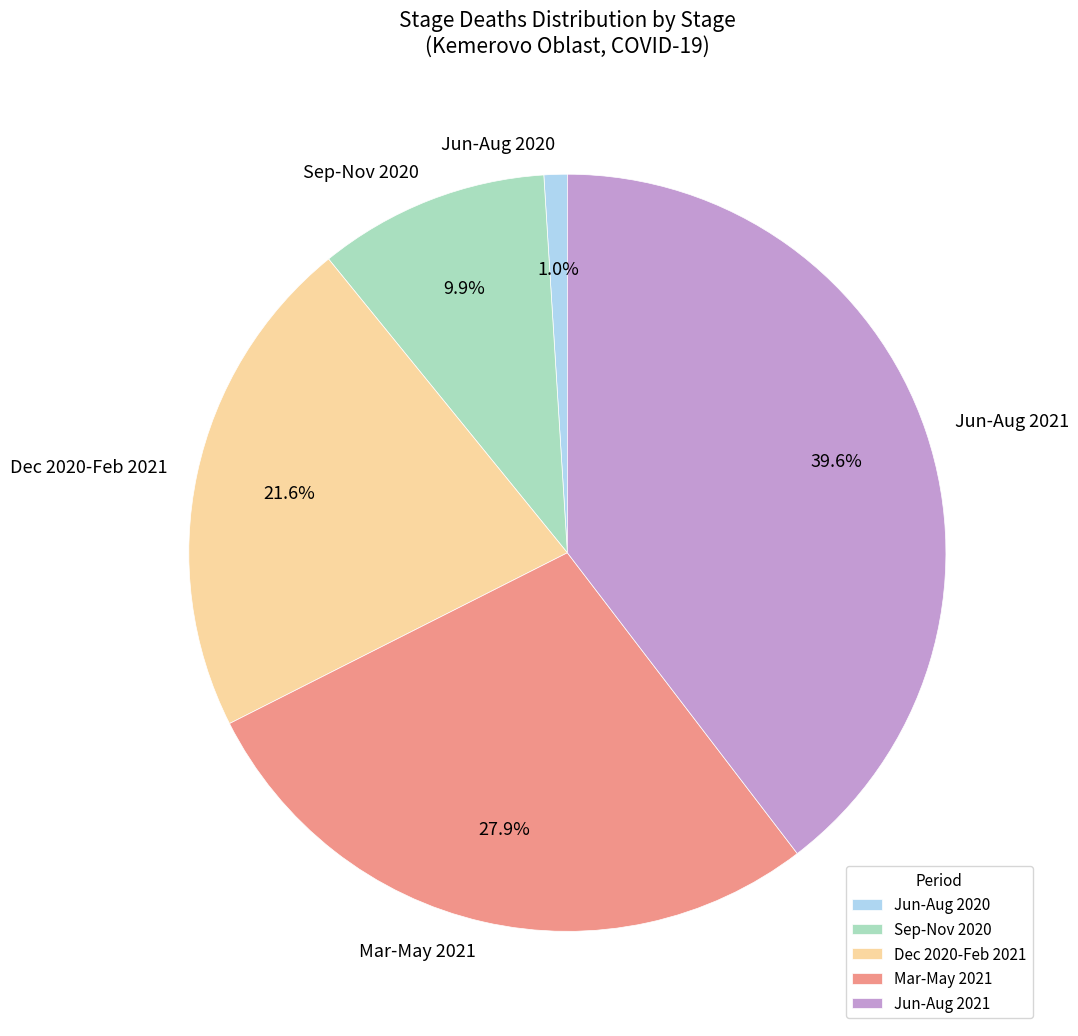

What is the largest slice in the pie chart?

Jun-Aug 2021